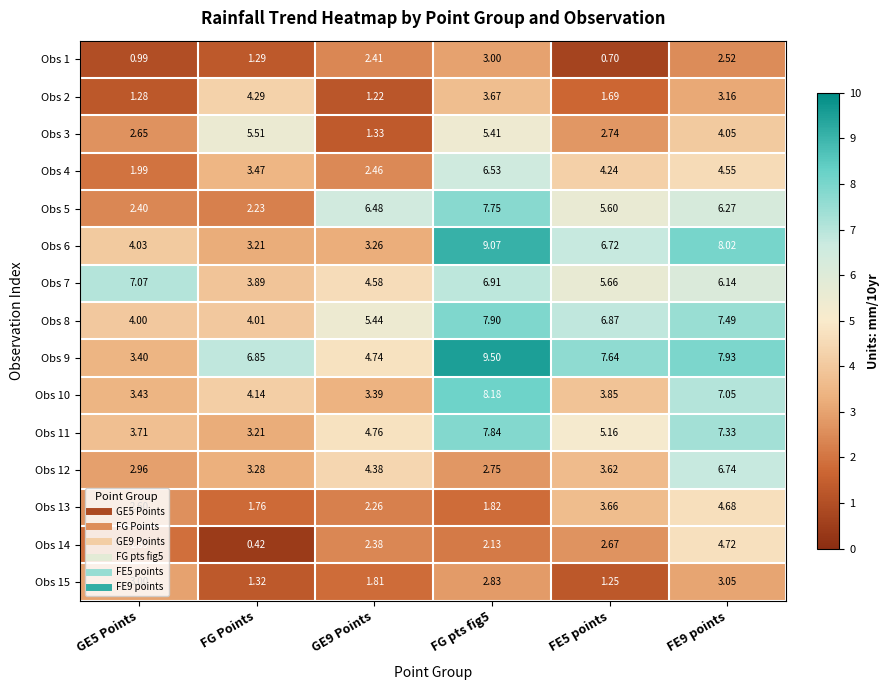

At which category does the chart reach its minimum across all series?

FG Points